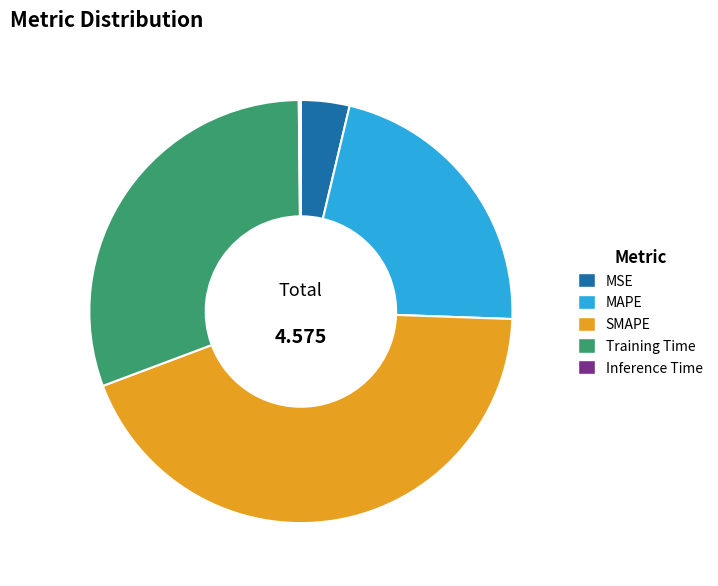

What is the largest slice in the pie chart?

SMAPE